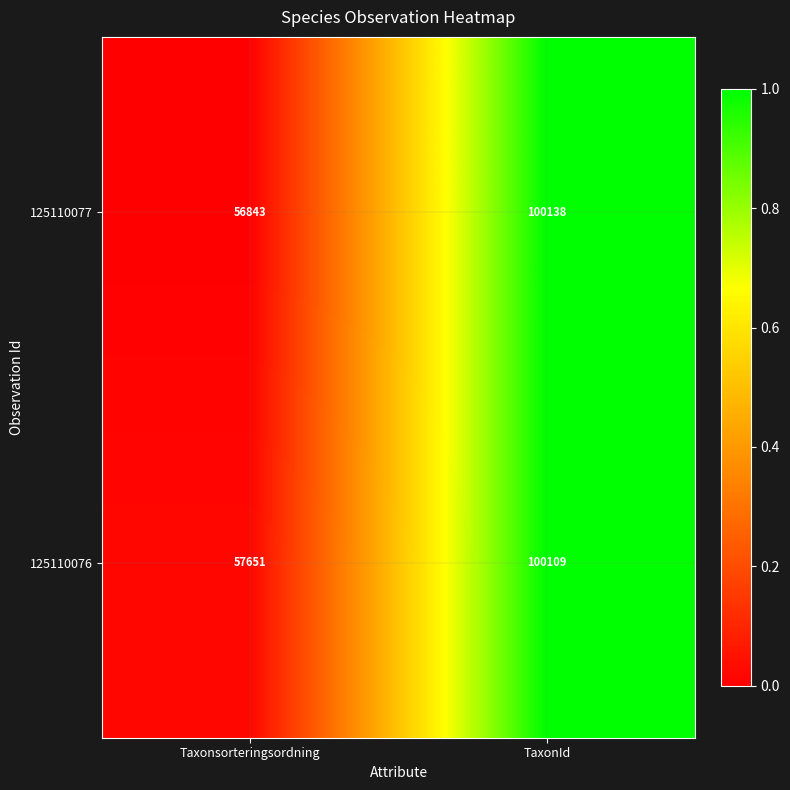

What value does the 125110076 series have at TaxonId?

100109